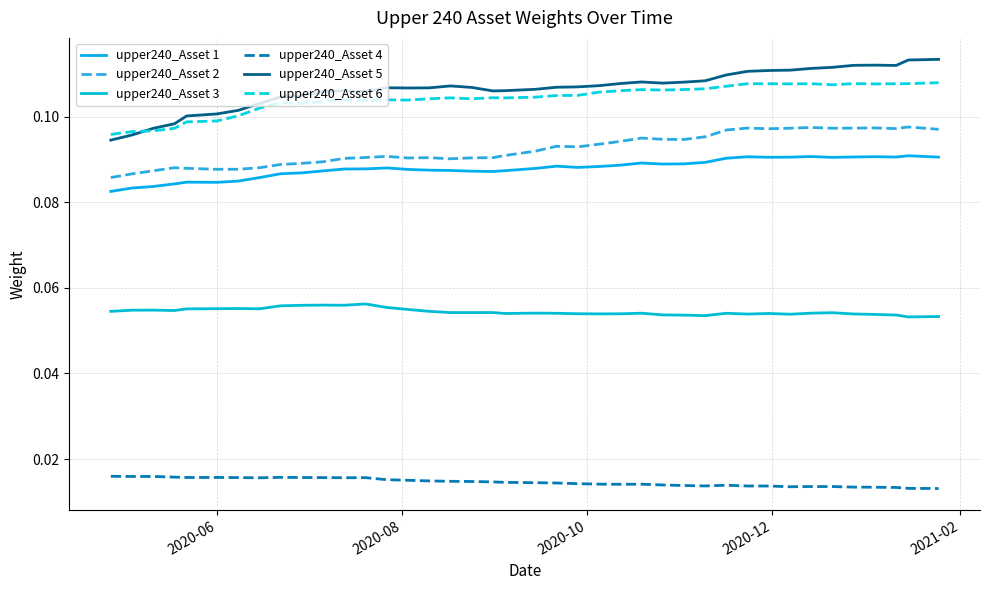

Is this an area chart (filled region under the line)?

No